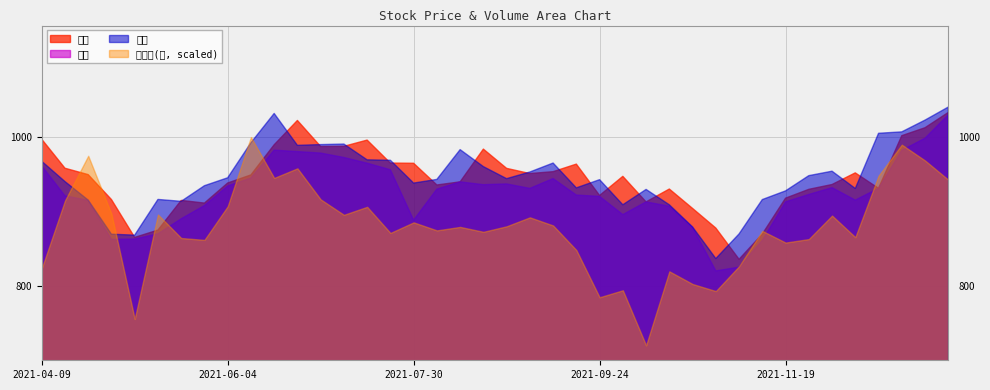

At 2021-09-10, list the series in order from largest to smallest.

成交量(万), 收盘, 开盘, 最低